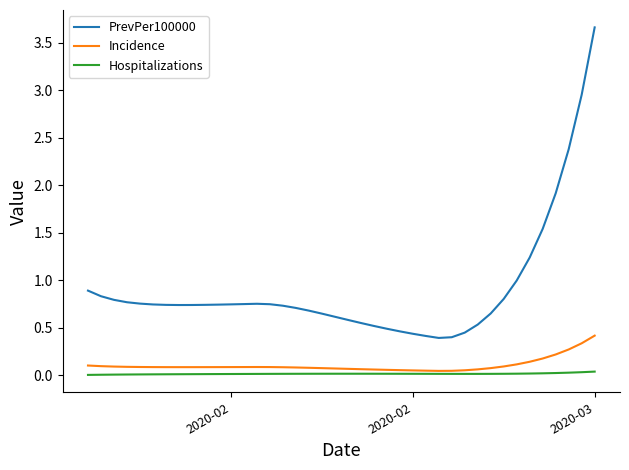

How many lines are shown in the chart?

3